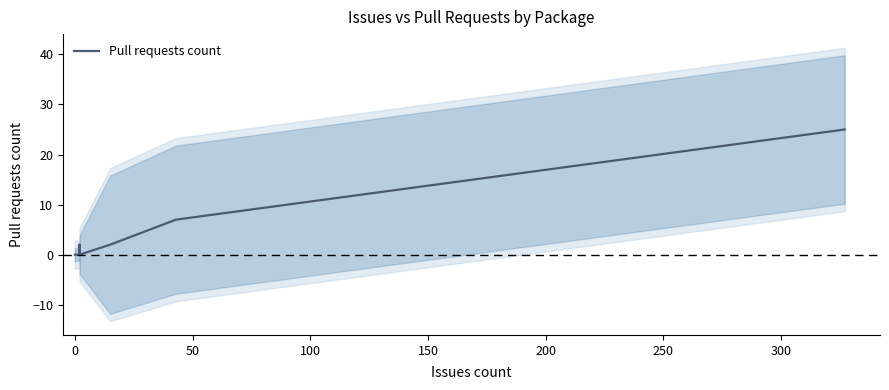

How many categories are shown in the chart?

8